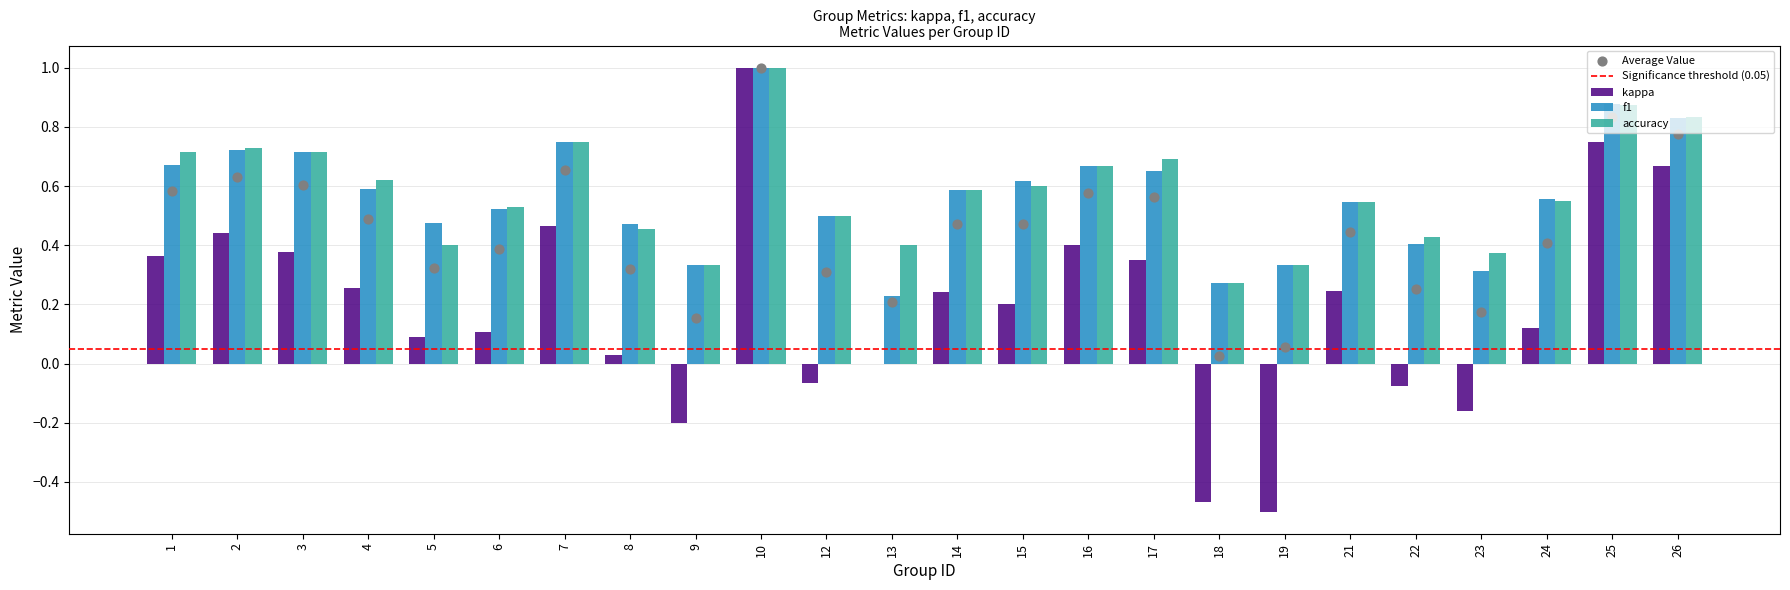

At which category is the sum across all series the highest?

10